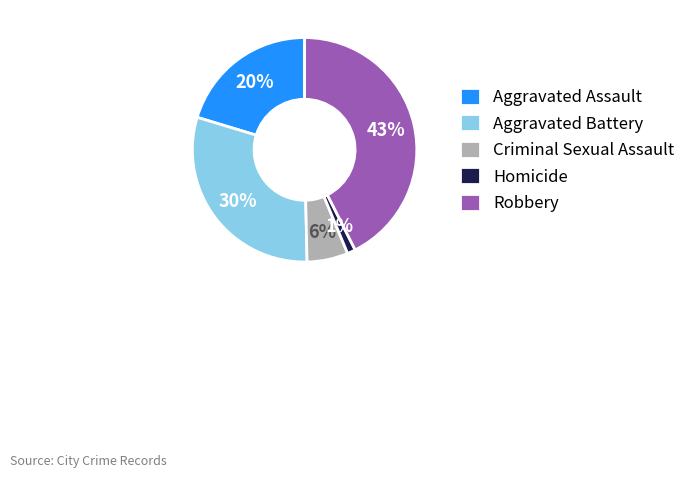

Do Criminal Sexual Assault and Aggravated Battery together represent more than half of the pie?

No